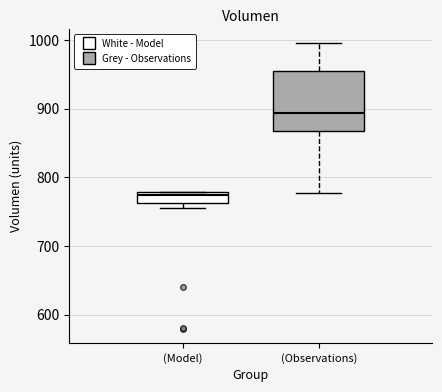

Reading left to right, transcribe this box plot: for each box, give where its median line is, the range the box spans, and where its two whiskers end, as read against the y-axis. The values are not printed on the chart, so give them approximately, as read against the axis.

(Model): median 770, box 760 to 780, whiskers 750 to 780
(Observations): median 890, box 870 to 960, whiskers 780 to 1000